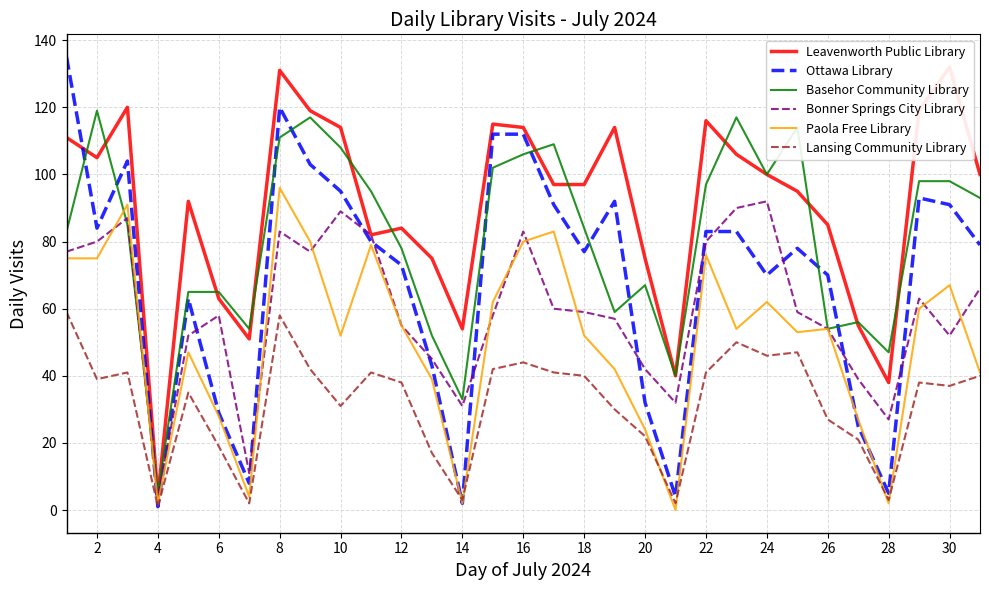

True or false: Paola Free Library has a value of 28 at 6.

True